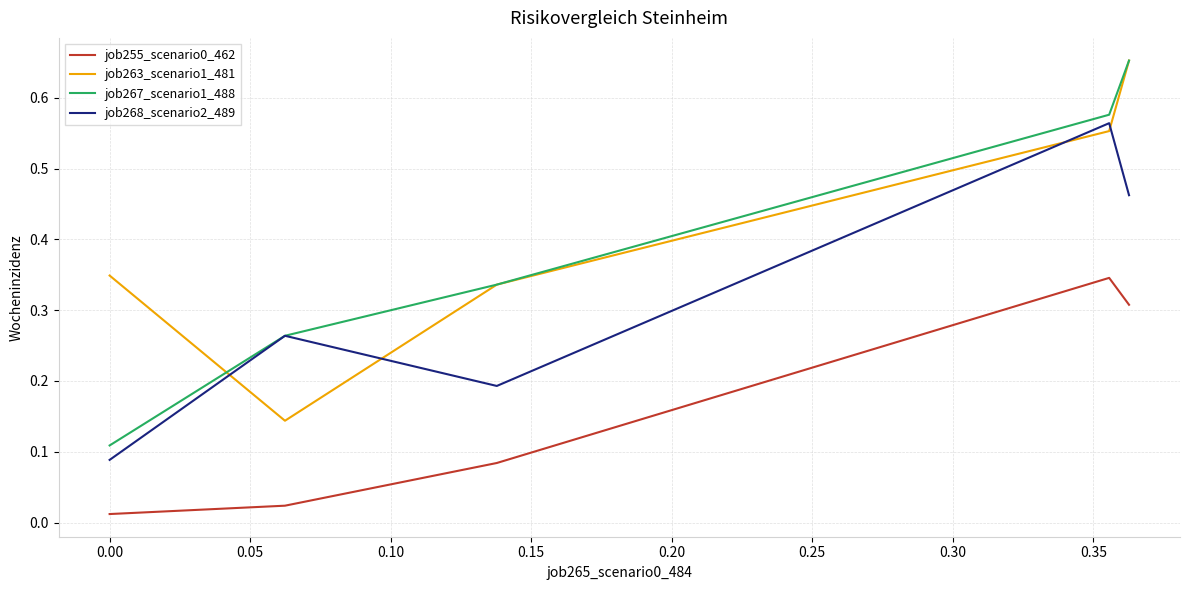

True or false: job267_scenario1_488 and job255_scenario0_462 cross at least once.

False